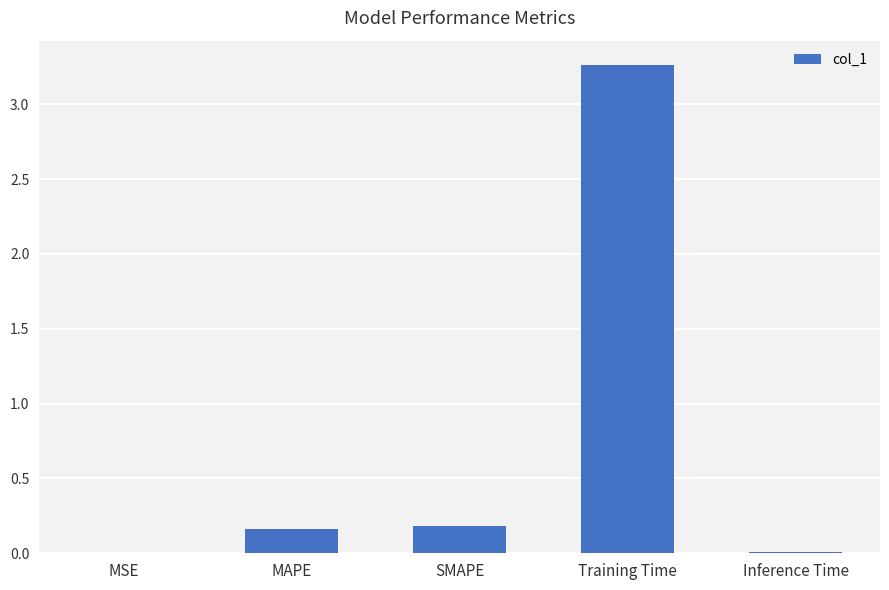

What is the sum of all values?

3.6